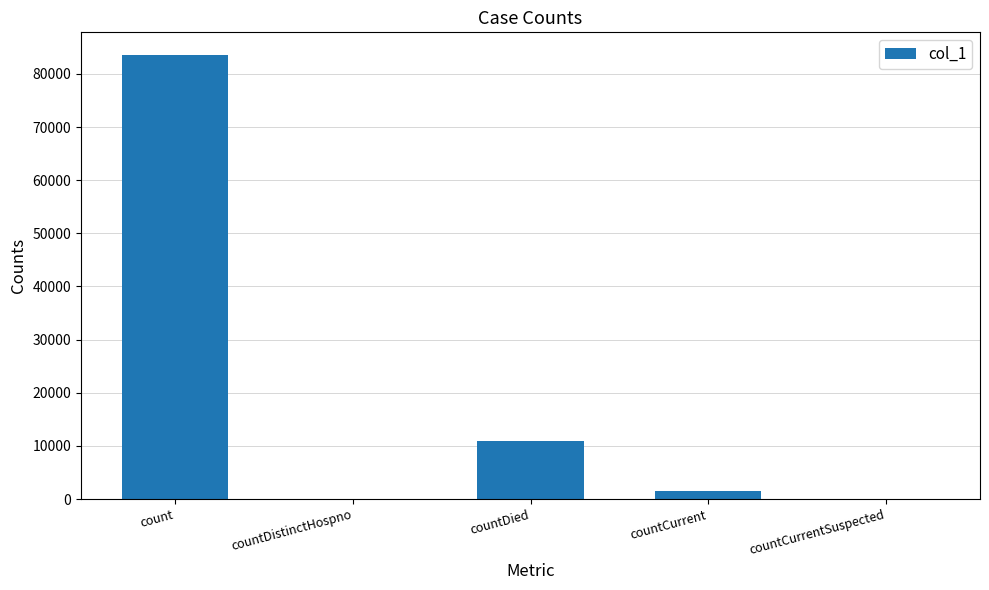

Reading left to right, what are all the values shown in this chart?

count=83629	countDistinctHospno=0	countDied=10887	countCurrent=1512	countCurrentSuspected=0